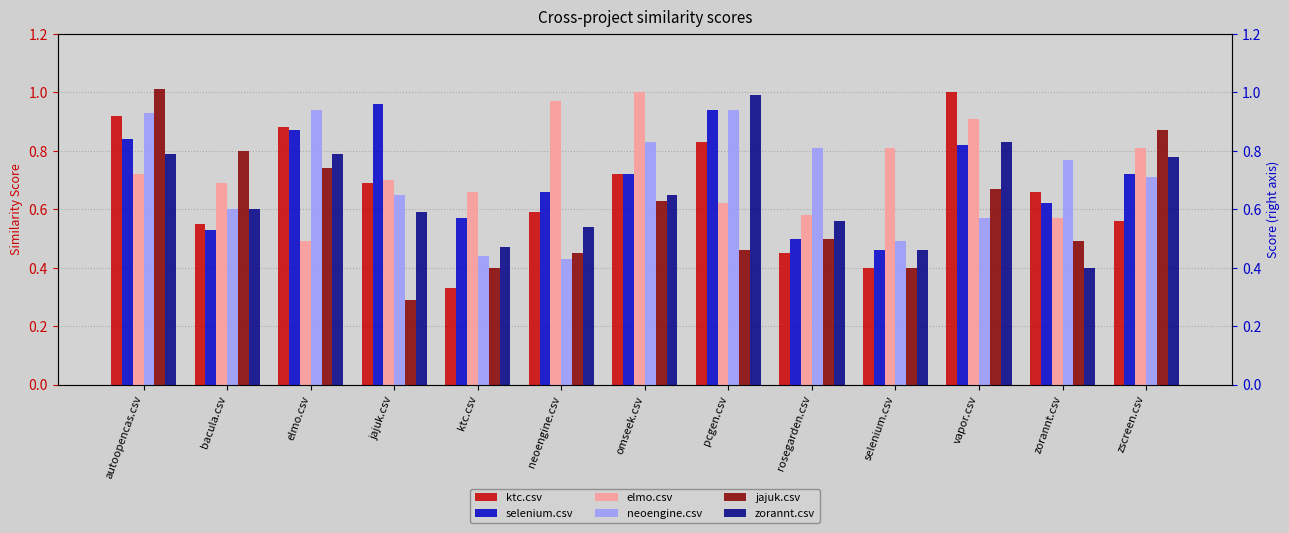

List the series in order of their peak value, highest first.

jajuk.csv, ktc.csv, elmo.csv, zorannt.csv, selenium.csv, neoengine.csv